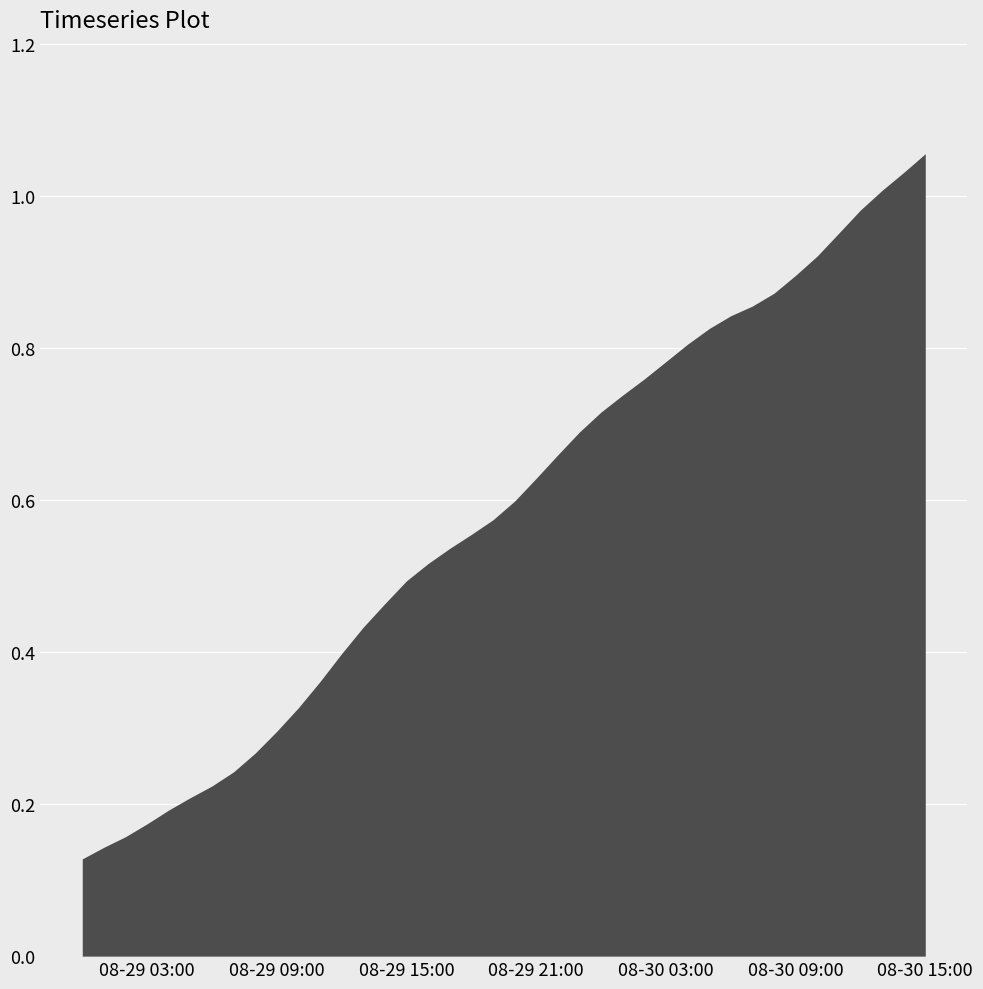

What is the change in value from 2023-08-29 19:00:00 to 2023-08-30 12:00:00?

+0.4